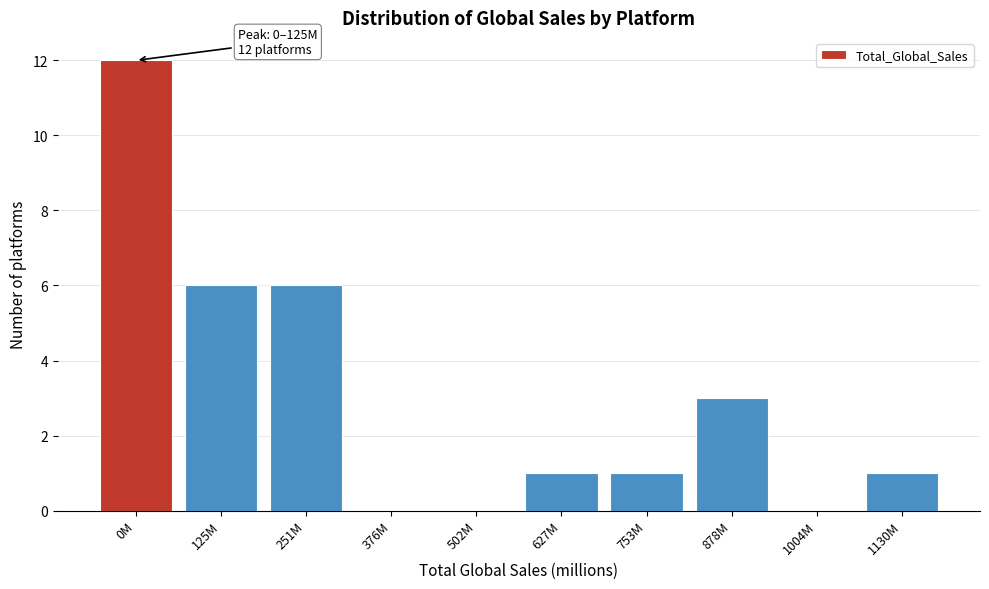

Reading left to right, transcribe all the data shown in this chart.

0M=12	125M=6	251M=6	376M=0	502M=0	627M=1	753M=1	878M=3	1004M=0	1130M=1